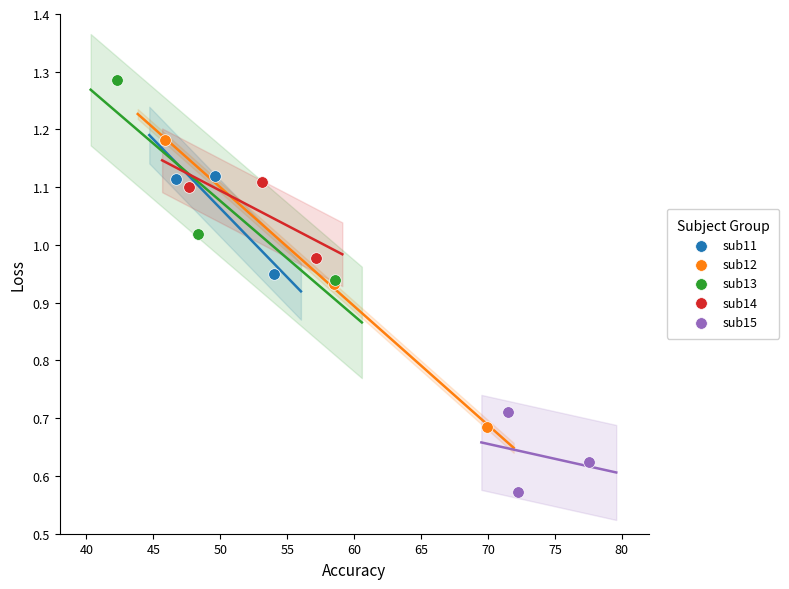

What are all the series names shown in the legend?

sub11, sub12, sub13, sub14, sub15